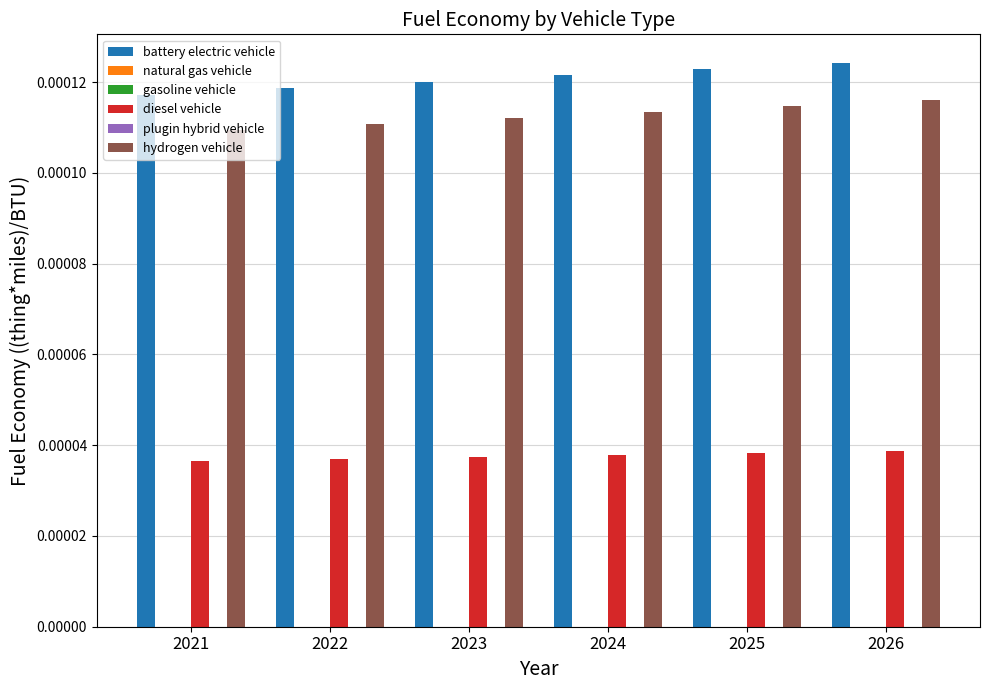

True or false: hydrogen vehicle has a value of 0.0 at 2021.

True